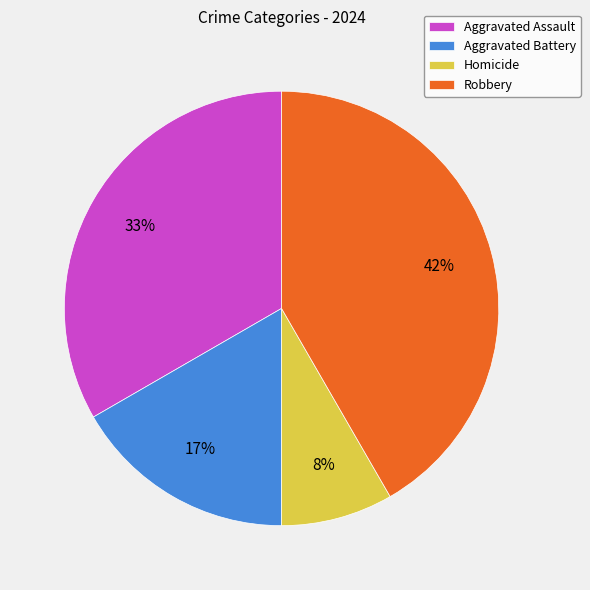

How many segments does this pie chart have?

4